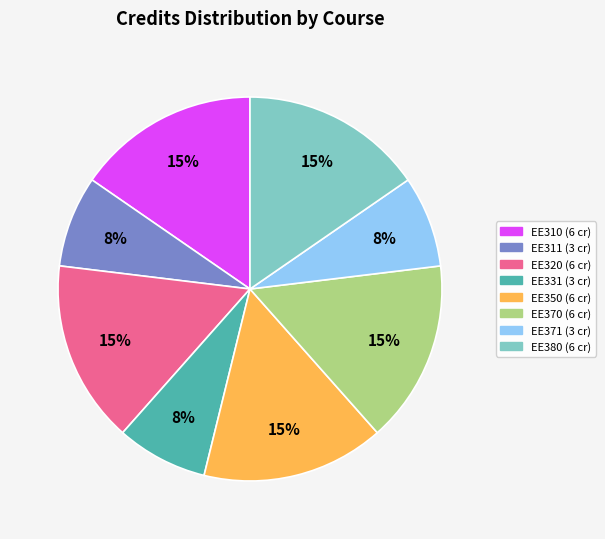

Do EE371 and EE311 together represent more than half of the pie?

No